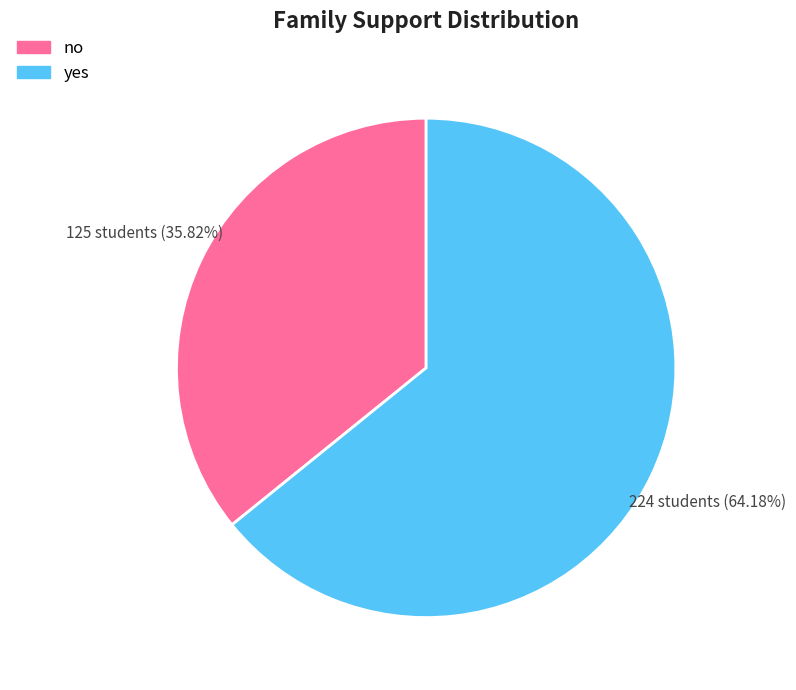

To the nearest percent, what is the difference between the largest and smallest slice percentages?

28%